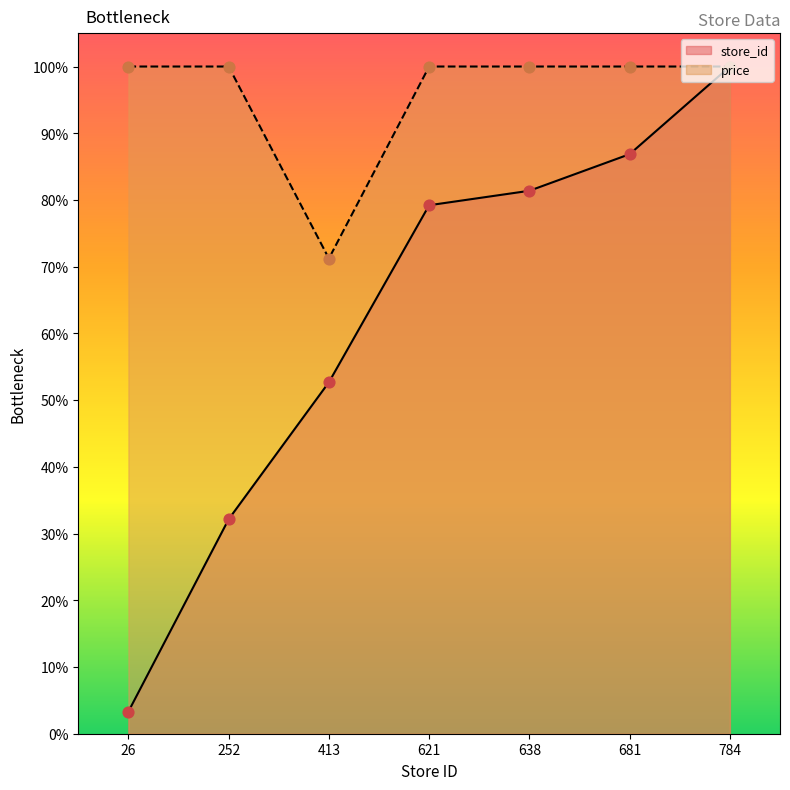

Which series has the widest spread of Y values?

store_id